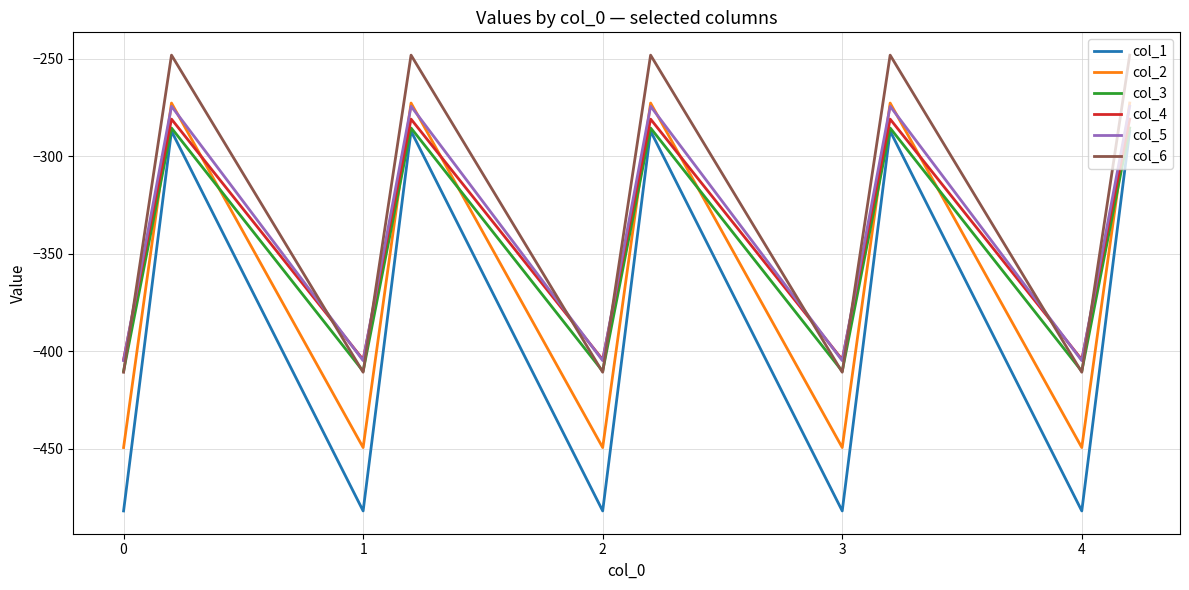

What is the maximum value shown in the chart?

-248.1